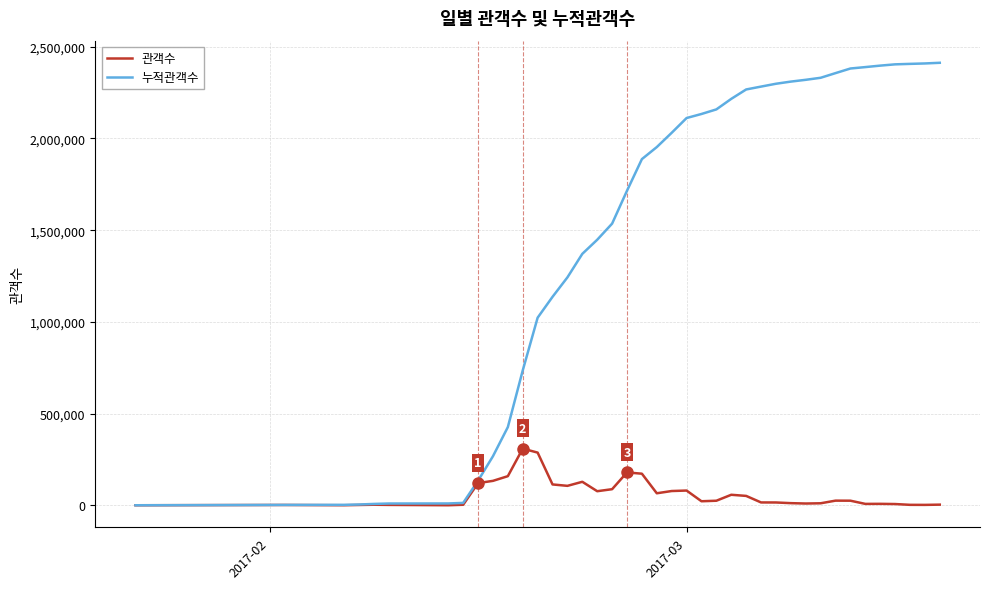

What is the maximum value shown in the chart?

2412310